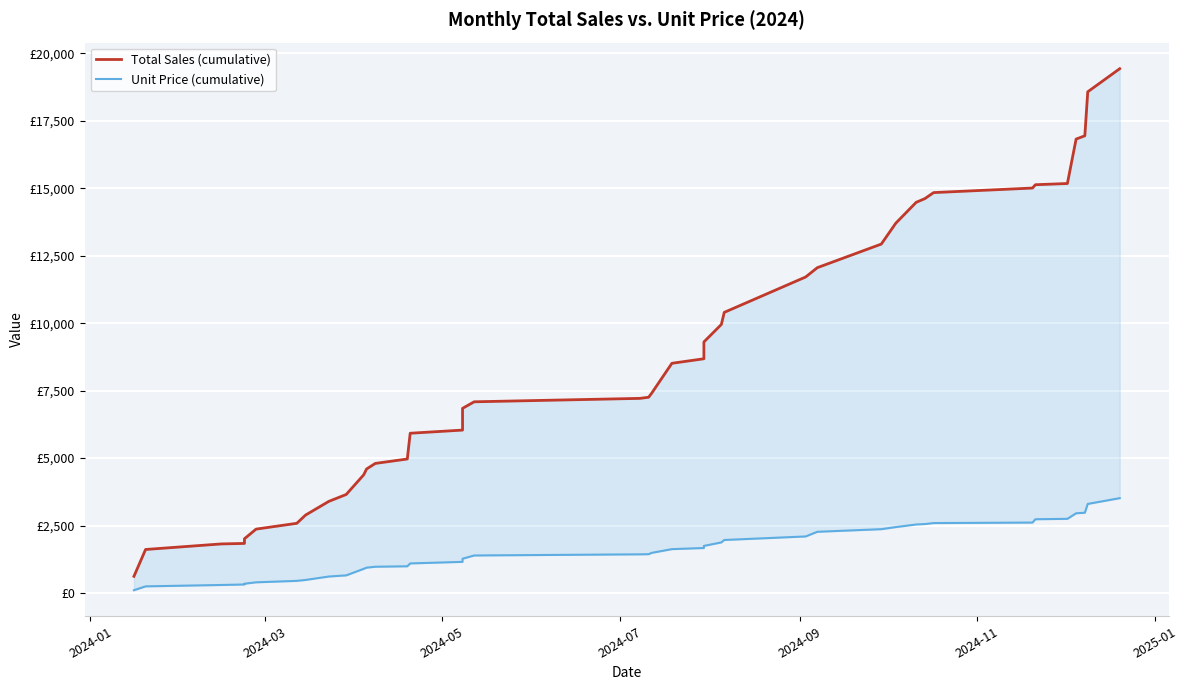

True or false: Total Sales (cumulative) and Unit Price (cumulative) cross at least once.

False